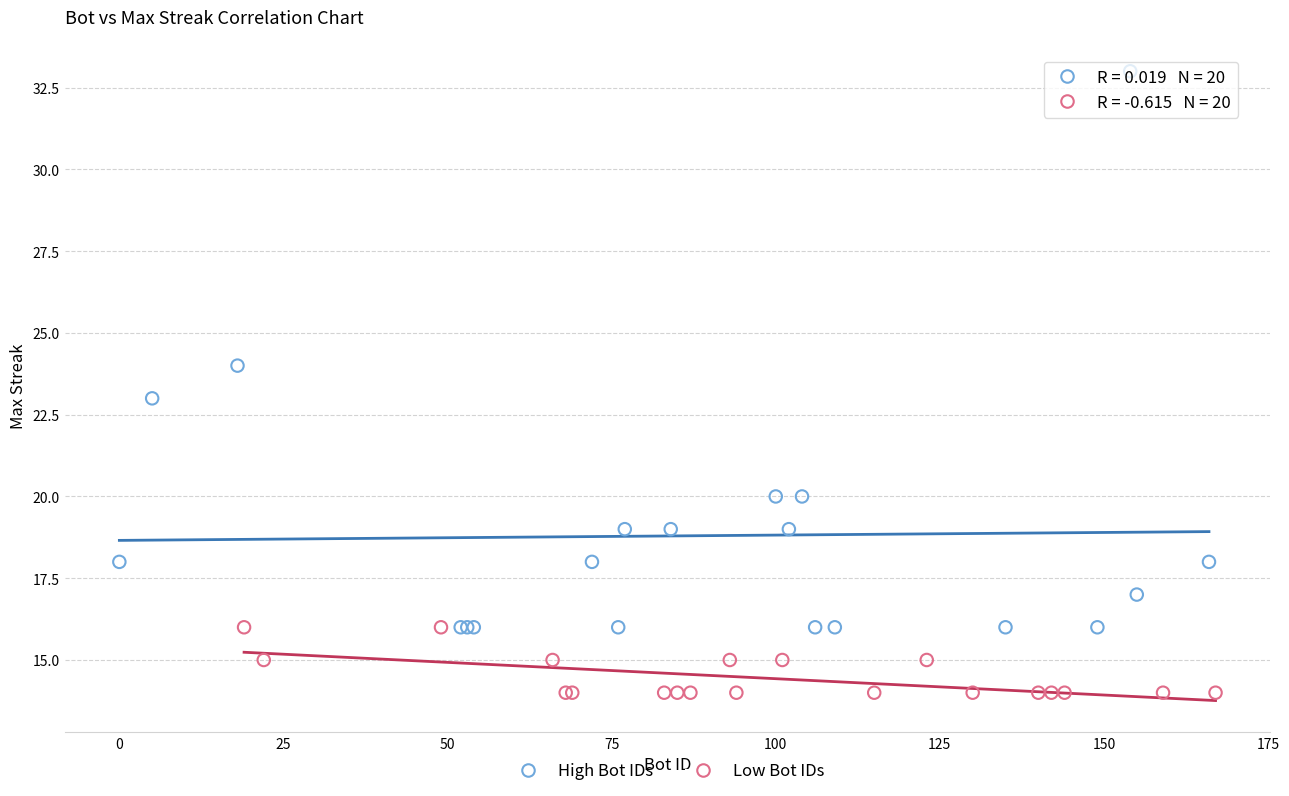

Which series has the largest Y range (max minus min)?

High Bot IDs